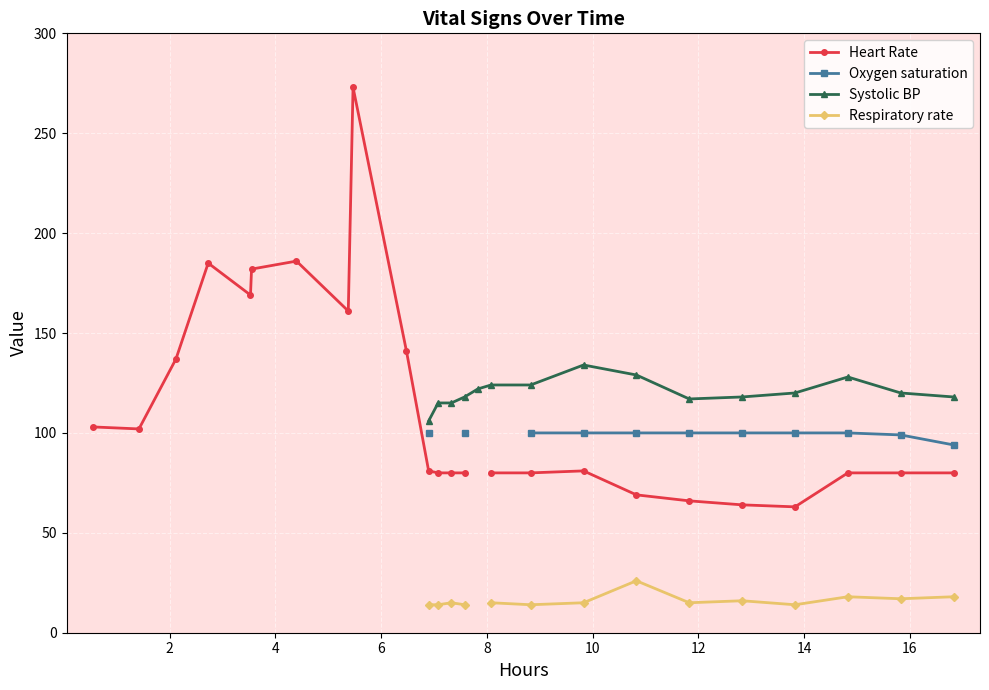

What are all the series names shown in the legend?

Heart Rate, Oxygen saturation, Systolic BP, Respiratory rate